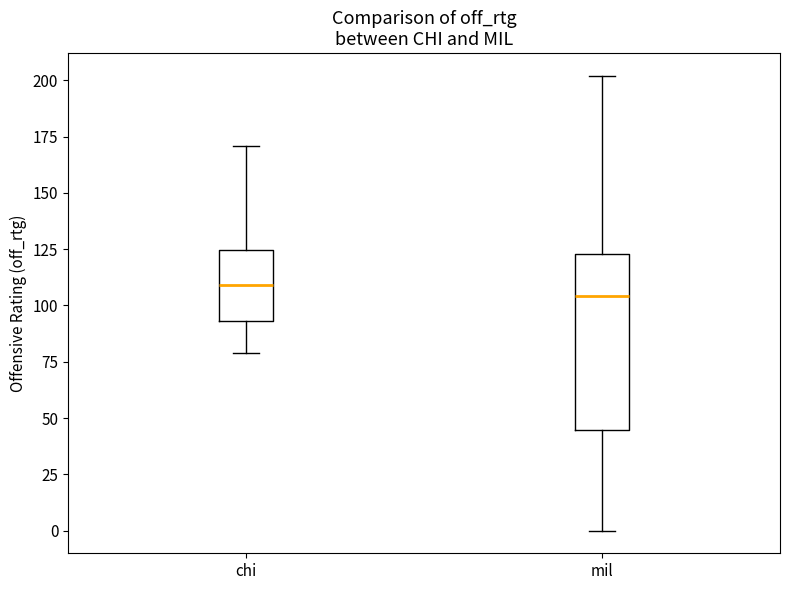

Where is the upper edge of the box for mil on the y-axis? The values are not printed on the chart, so give them approximately, as read against the axis.

125